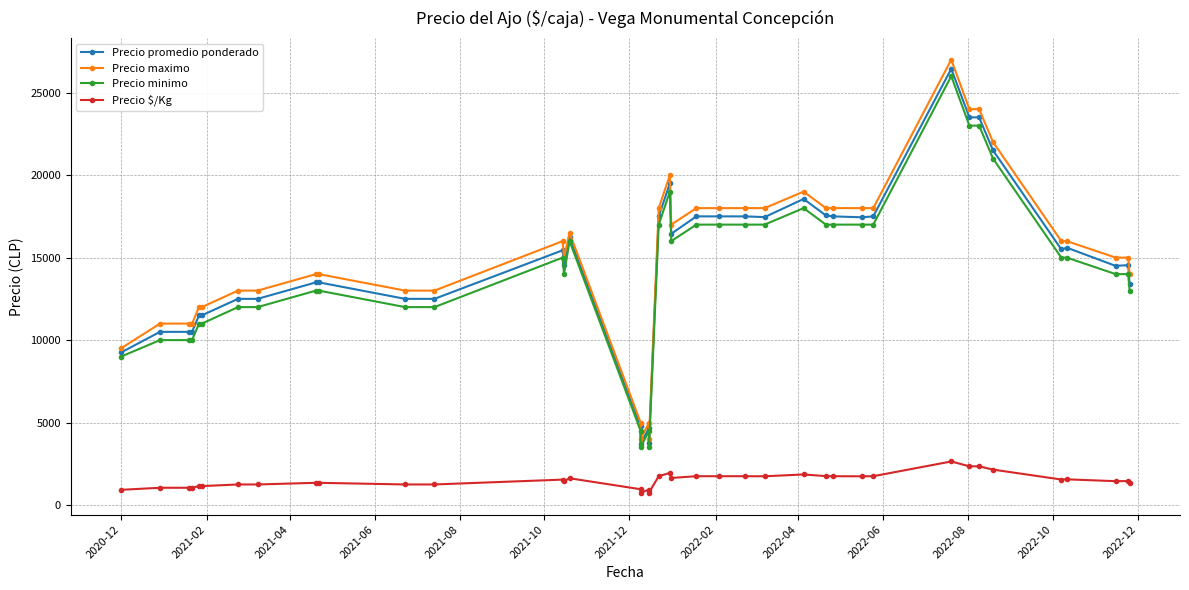

True or false: Precio promedio ponderado has a value of 25629 at 21.

False